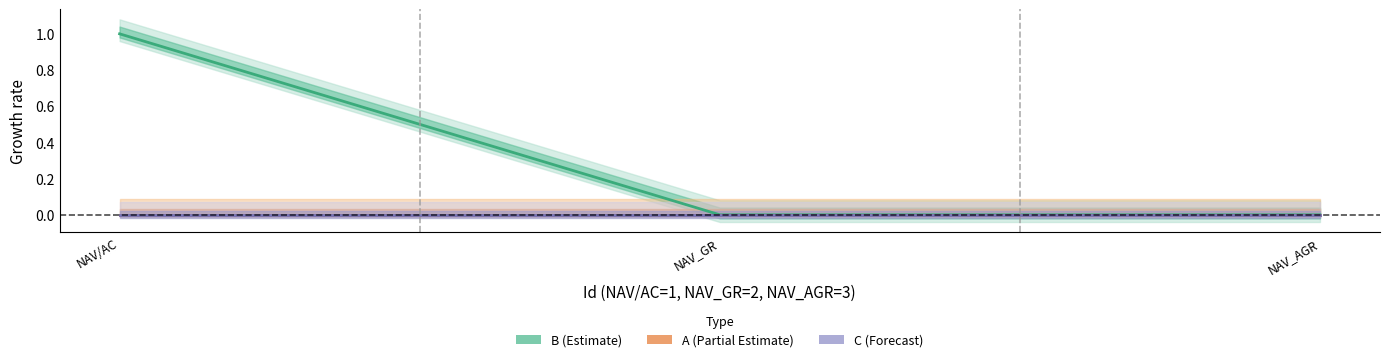

Is it true that B equals 0 at NAV_GR?

True